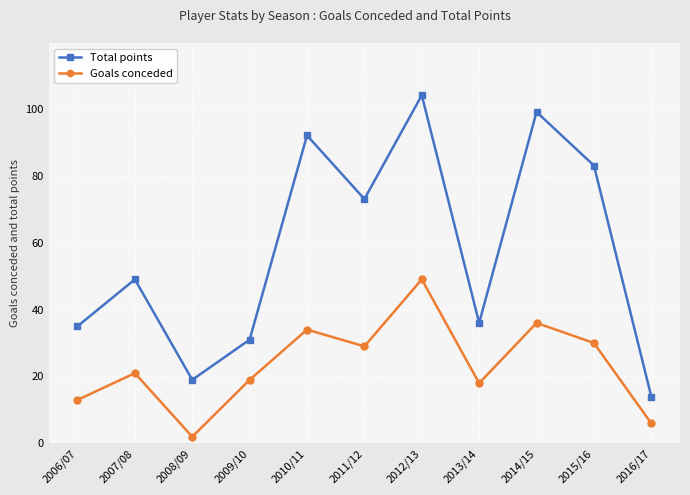

Where is the first local minimum for Goals conceded?

2008/09